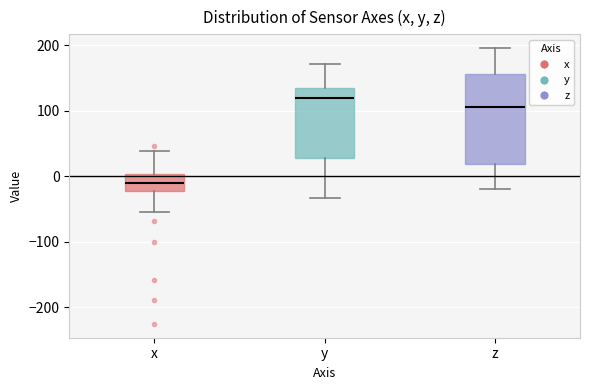

Which box's median line is the lowest?

x